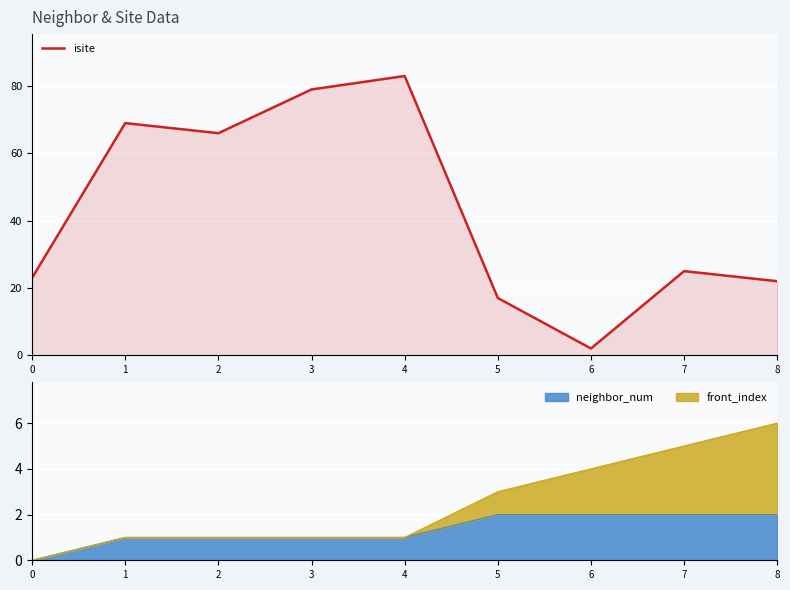

Approximately how many times larger is the value at 1 compared to 3?

0.9